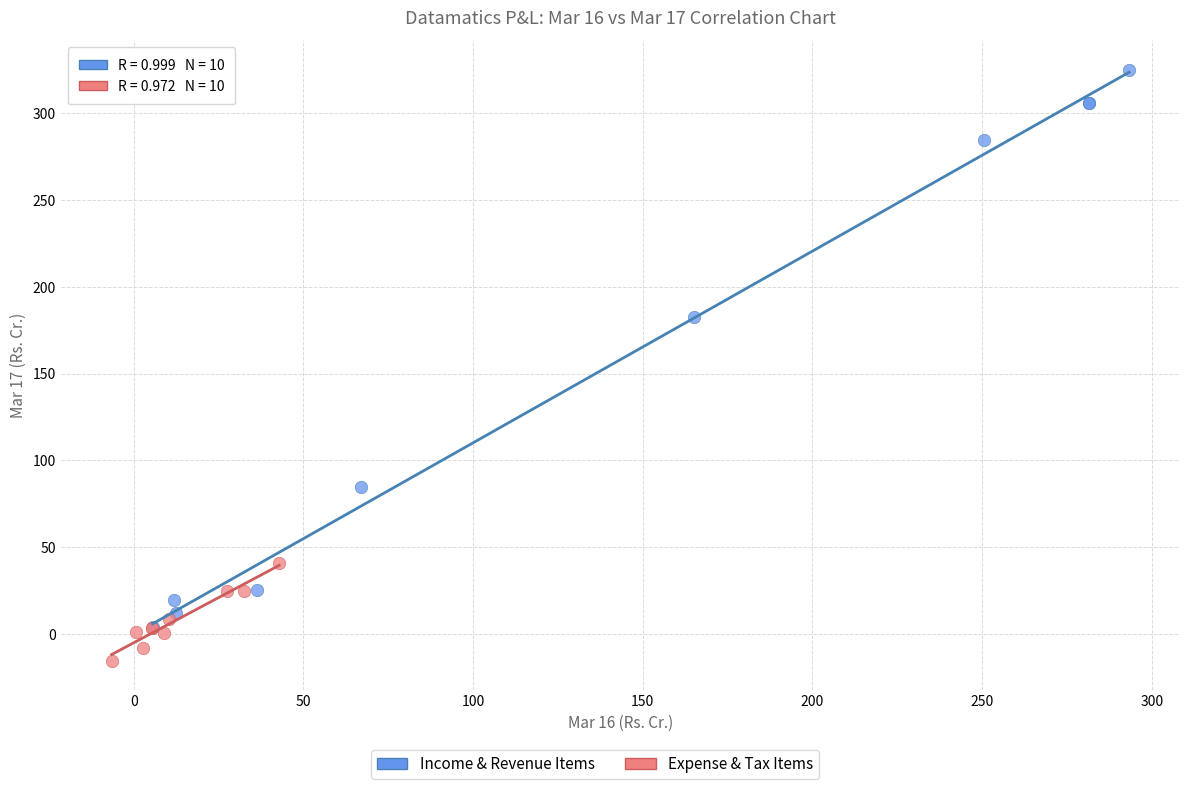

Which series contains the lowest Y value?

Expense & Tax Items